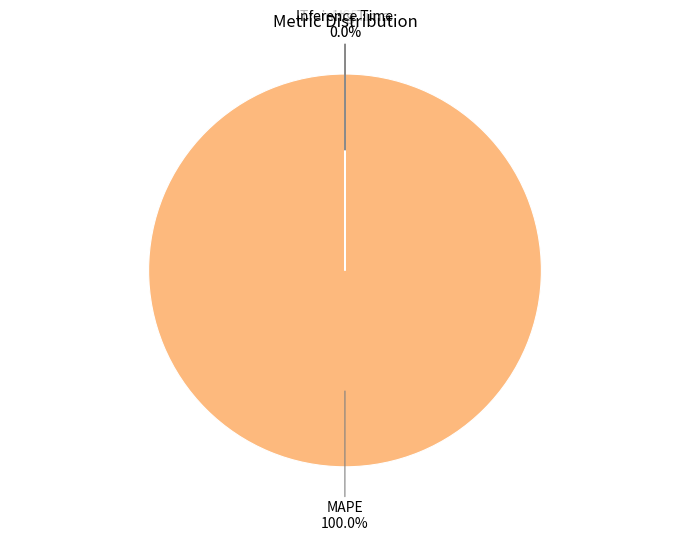

Which slice is the largest?

MAPE